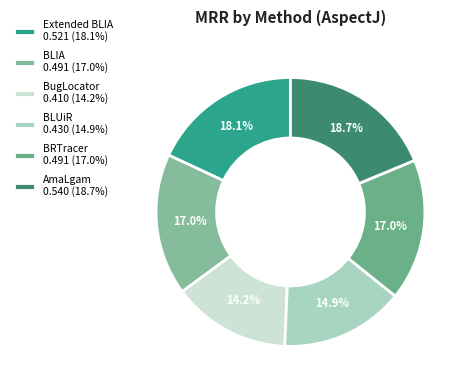

The BLUiR slice represents 10% of the pie. True or false?

False